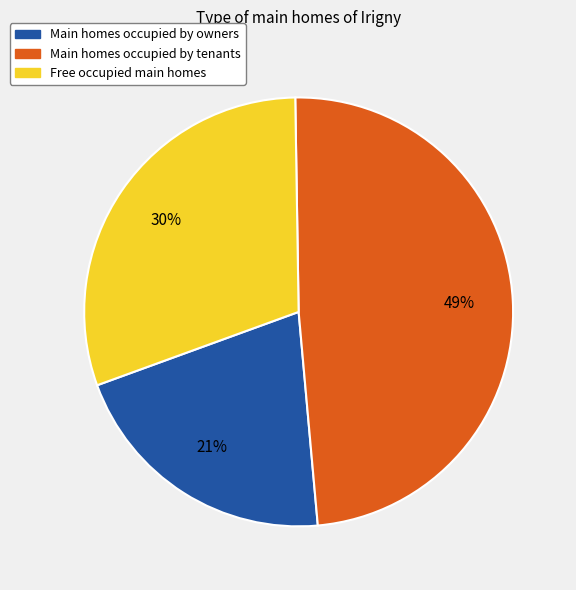

Count the number of slices in the pie.

3